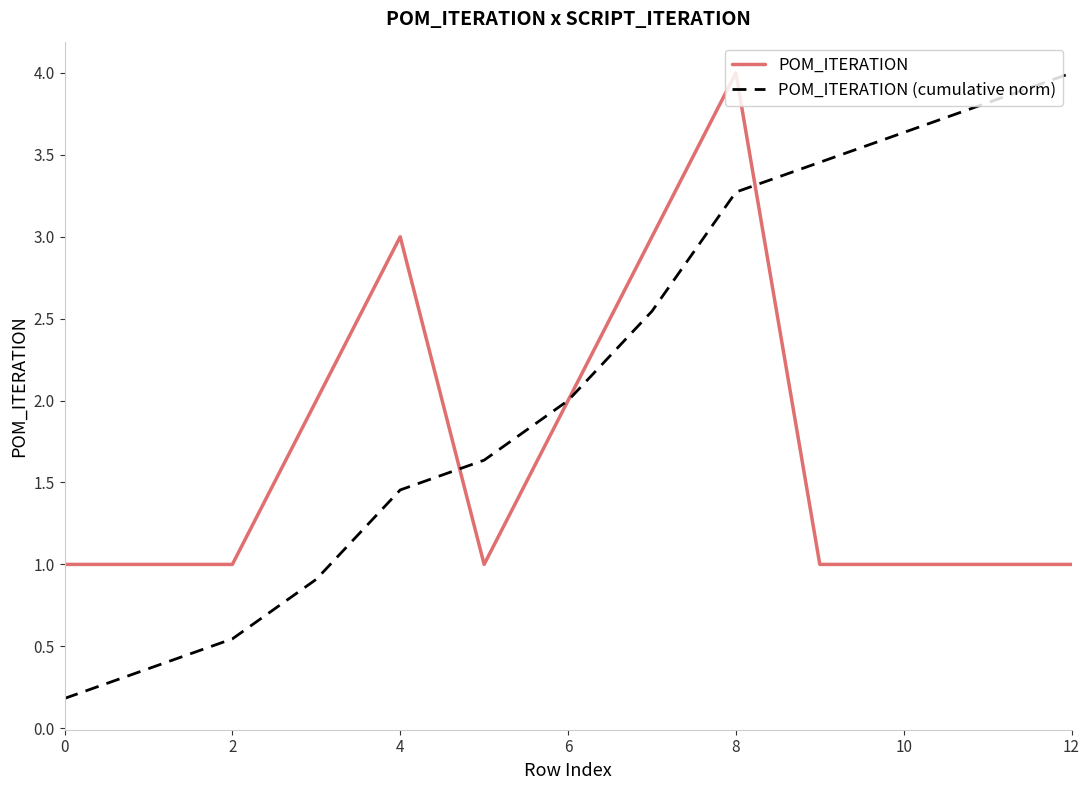

Which series has the widest spread of values?

POM_ITERATION (cumulative norm)